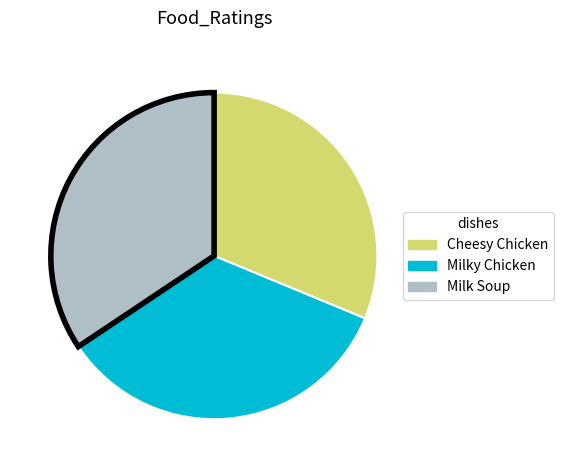

Which slice is the smallest?

Cheesy Chicken